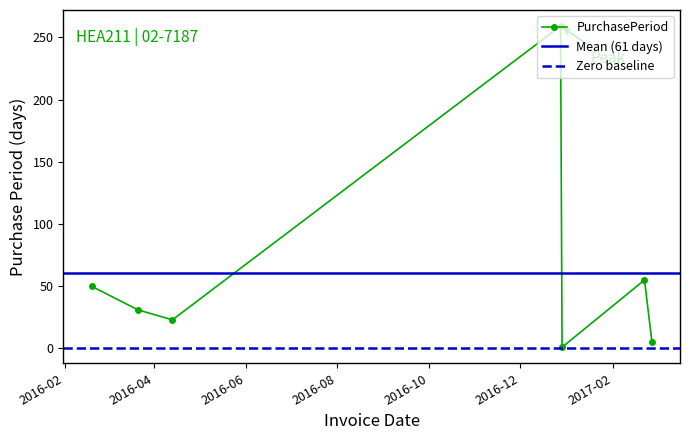

The chart shows a value of 2 at 2017-02-27. True or false?

False